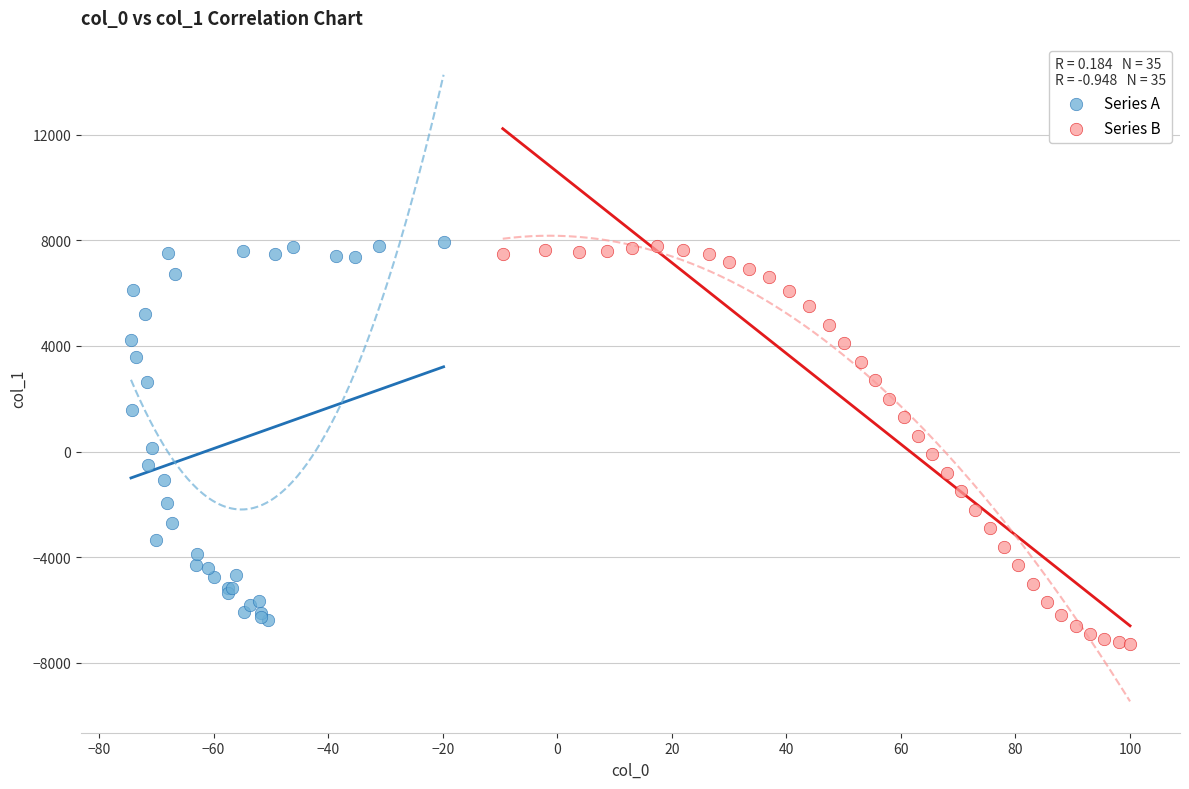

Which series reaches the minimum Y coordinate?

Series B